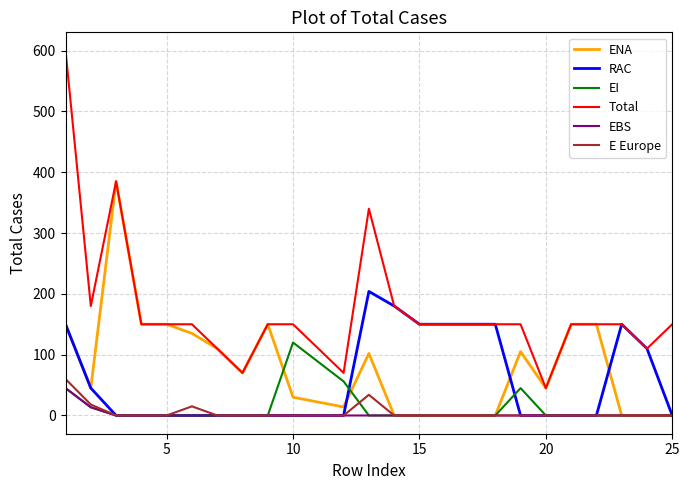

Count the number of data series in this chart.

6